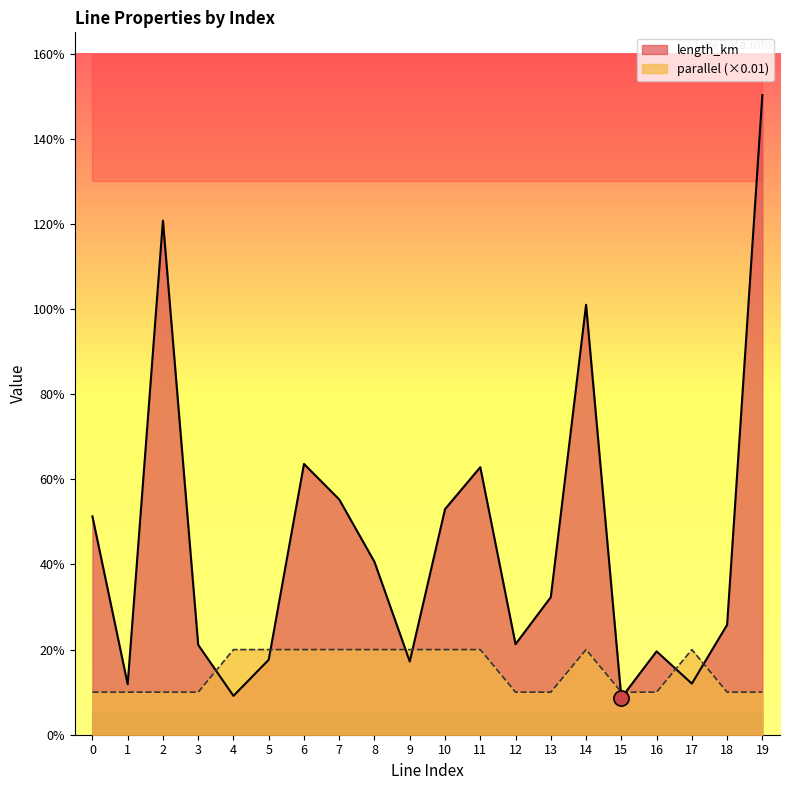

What are all the series names shown in the legend?

length_km, parallel